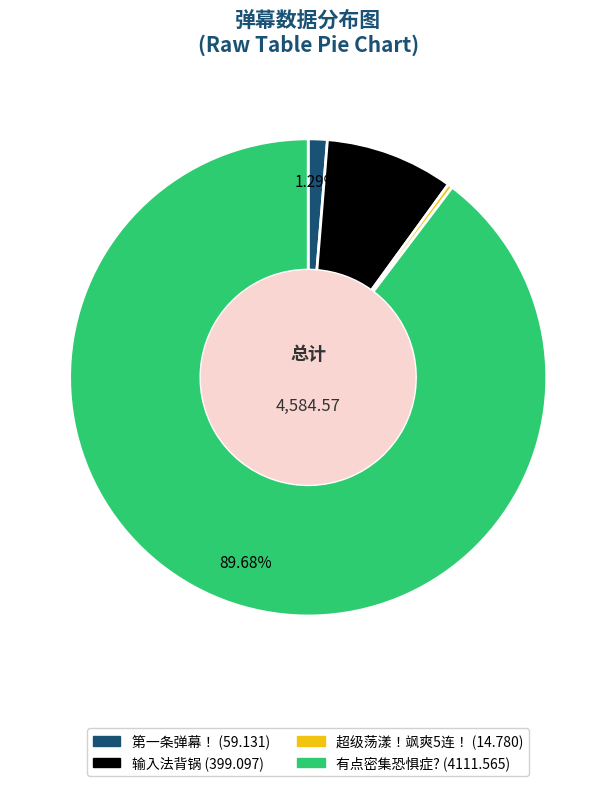

Which has a higher value, 超级荡漾！飒爽5连！ or 输入法背锅?

输入法背锅